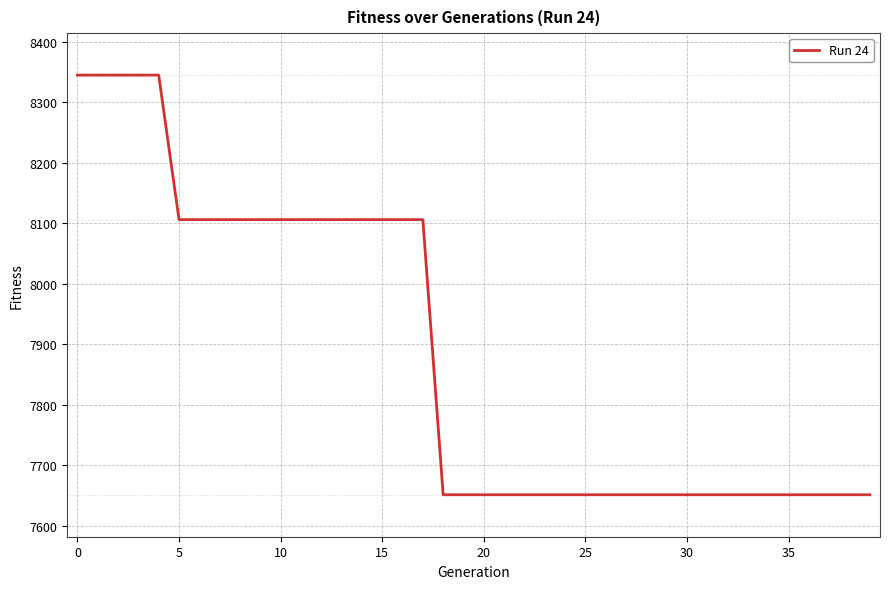

What is the maximum value shown in the chart?

8345